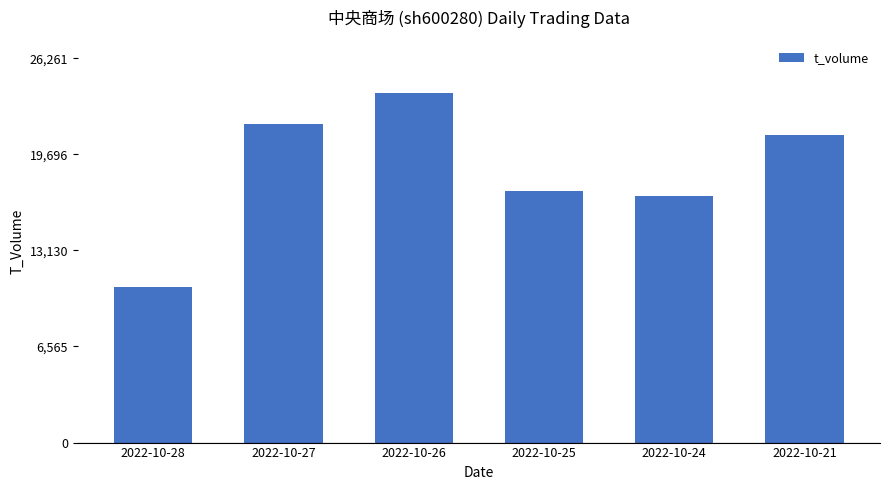

Rank the categories by value from highest to lowest.

2022-10-26, 2022-10-27, 2022-10-21, 2022-10-25, 2022-10-24, 2022-10-28